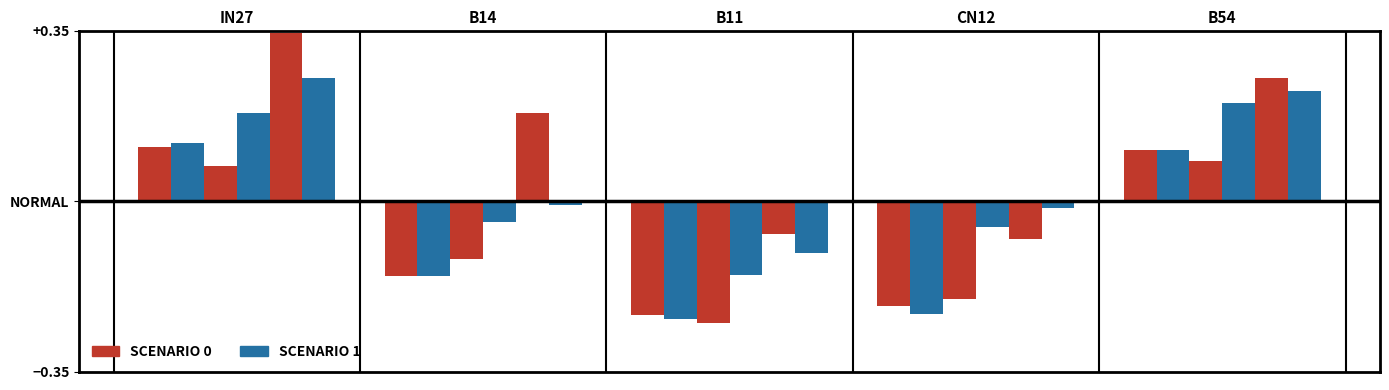

Does the chart contain any negative values?

Yes